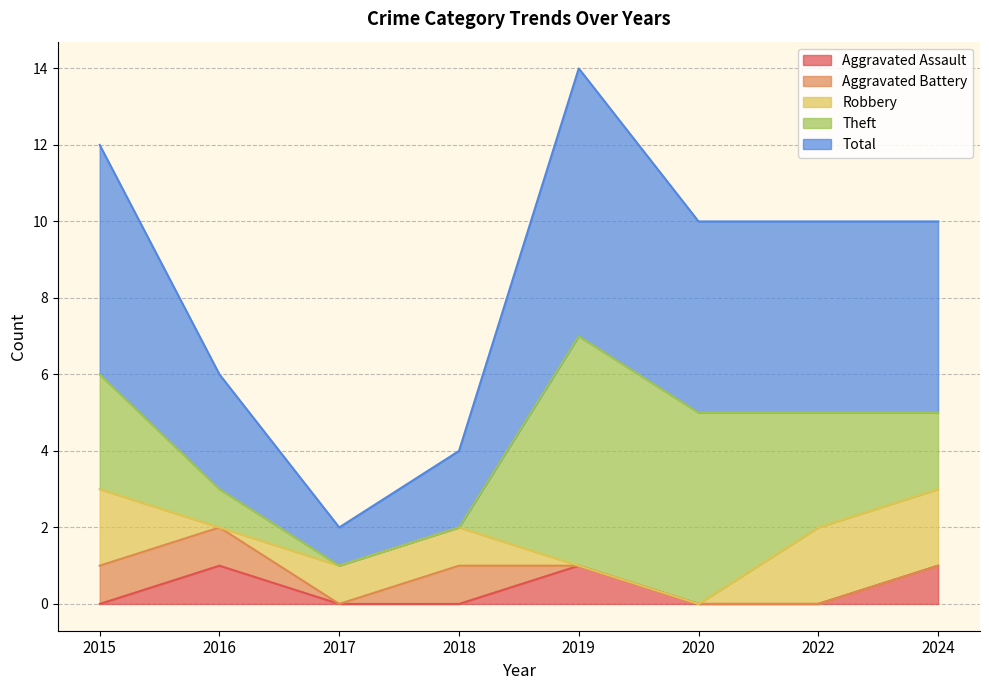

Rank the categories by Robbery value from highest to lowest.

2015, 2022, 2024, 2017, 2018, 2016, 2019, 2020